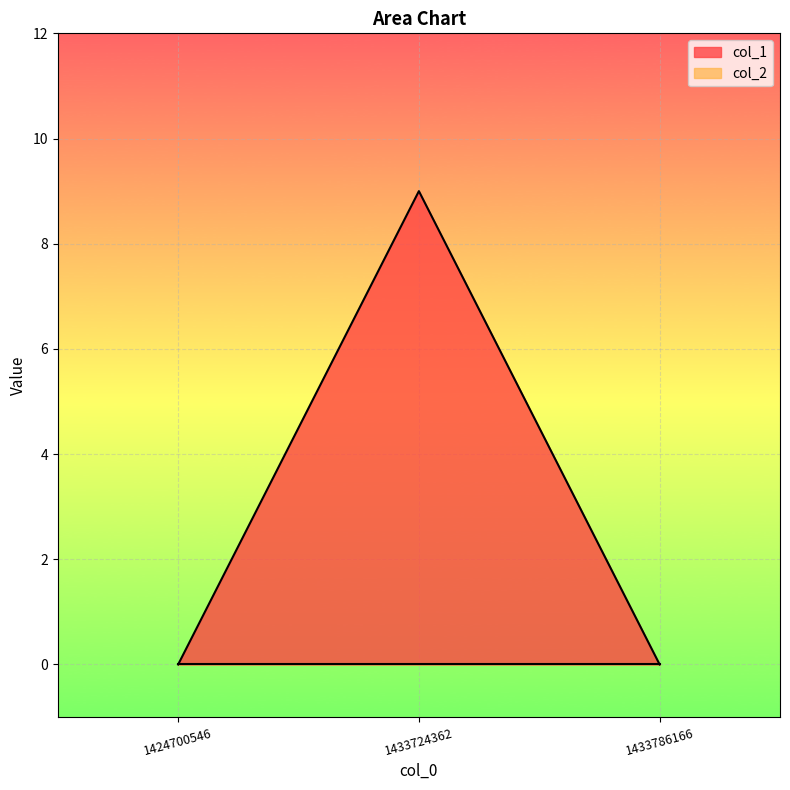

What is the average value?

3